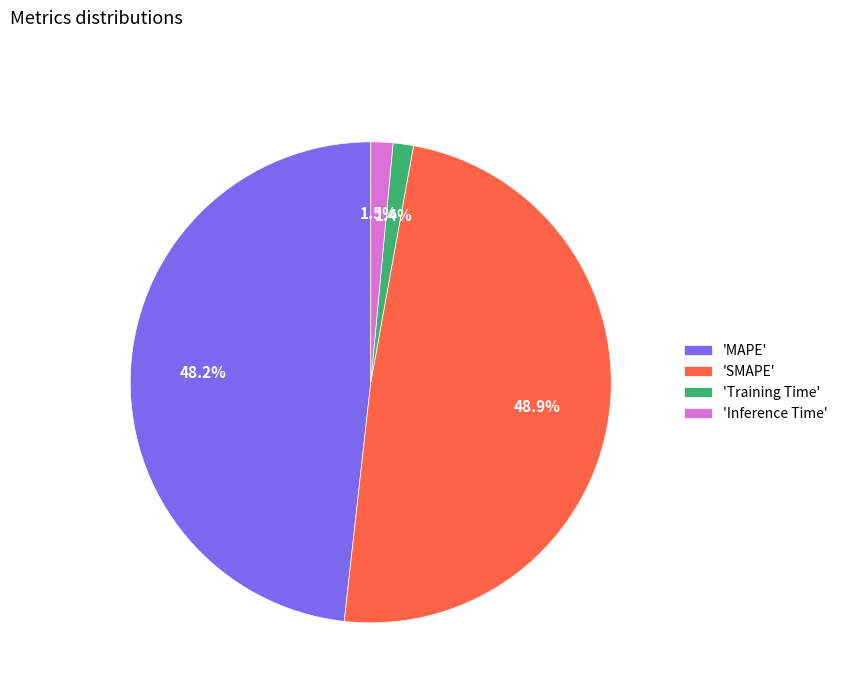

Which has a higher value, 'MAPE' or 'Training Time'?

'MAPE'